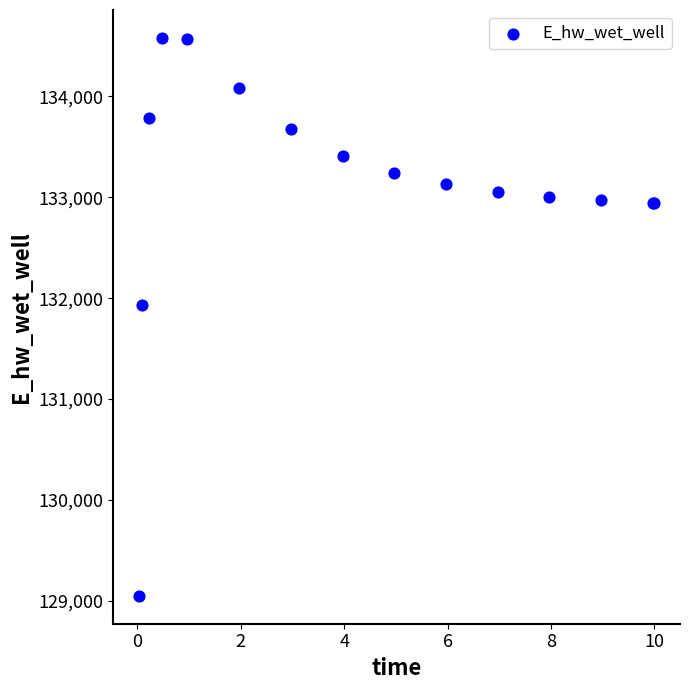

What Y value in the scatter plot is closest to 131814?

131934.7